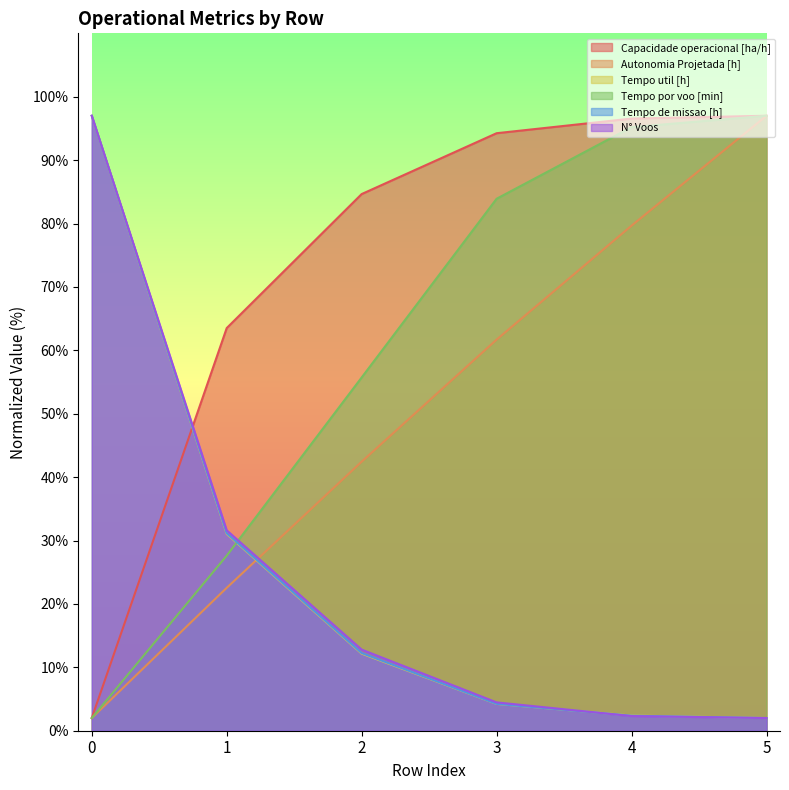

How many distinct data groups are displayed?

6